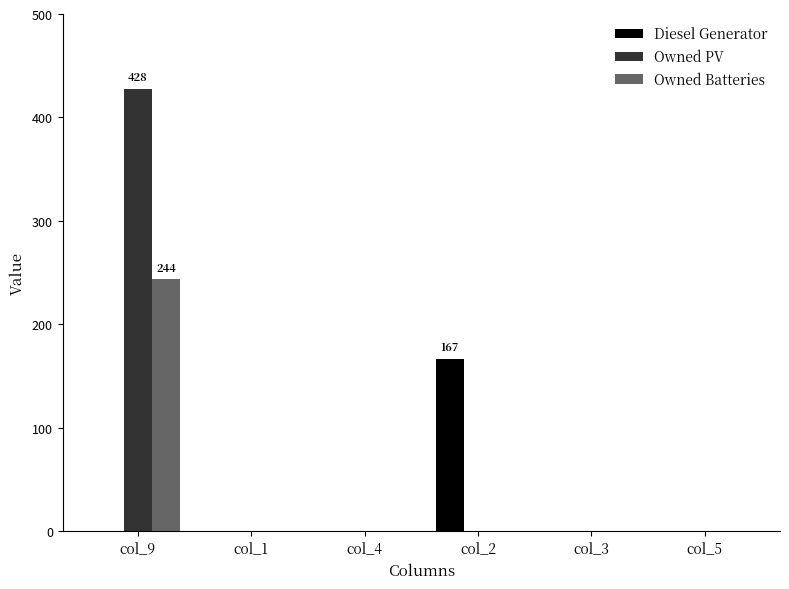

Reading left to right, extract all data points from this chart.

Diesel Generator: col_9=0	col_1=0	col_4=0	col_2=167	col_3=0	col_5=0
Owned PV: col_9=428	col_1=0	col_4=0	col_2=0	col_3=0	col_5=0
Owned Batteries: col_9=244	col_1=0	col_4=0	col_2=0	col_3=0	col_5=0